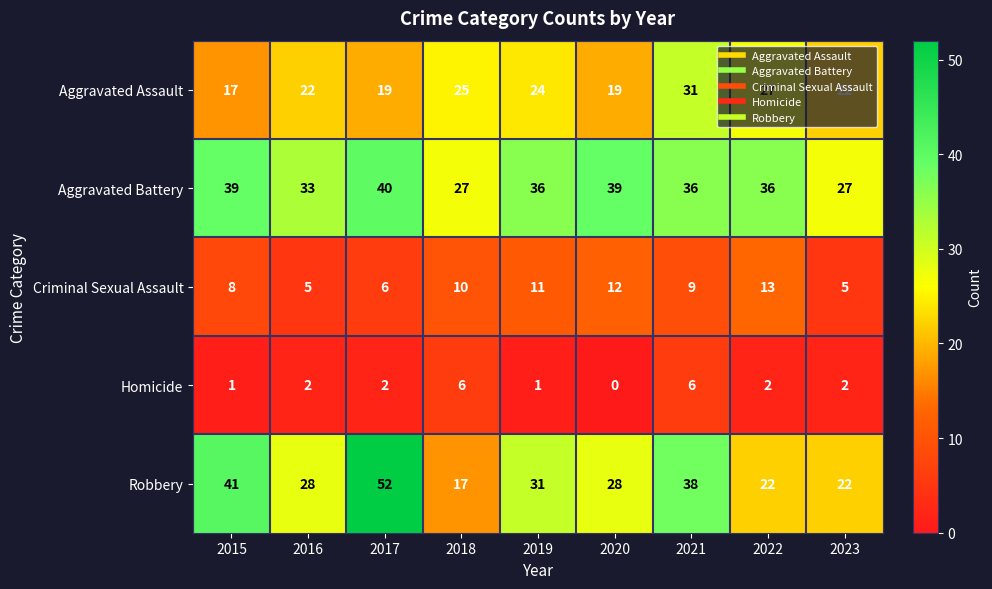

What is the average value of the Aggravated Battery series?

35